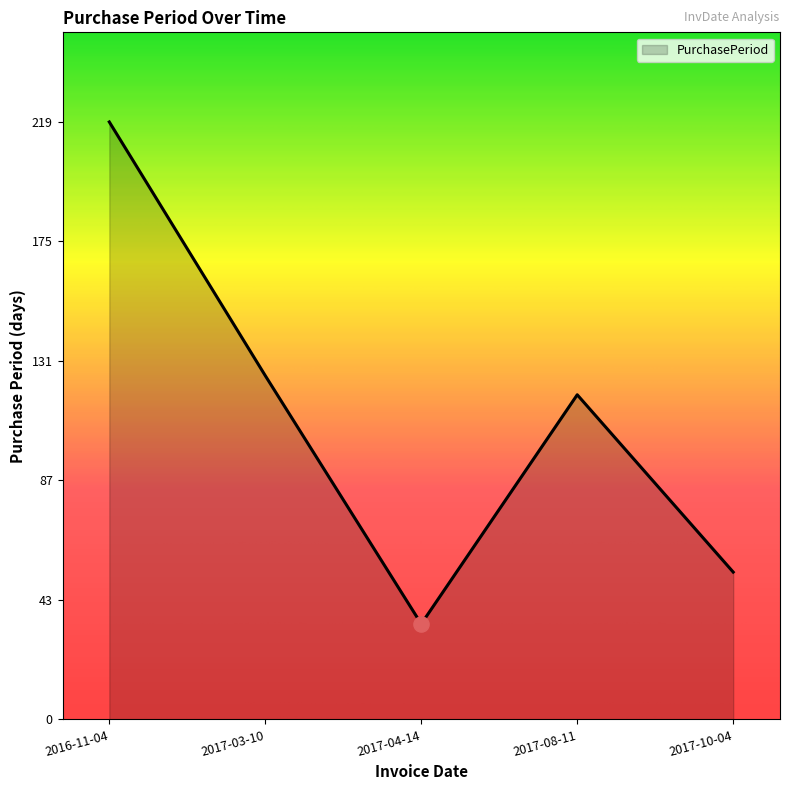

Between 2017-04-14 and 2016-11-04, which is larger?

2016-11-04